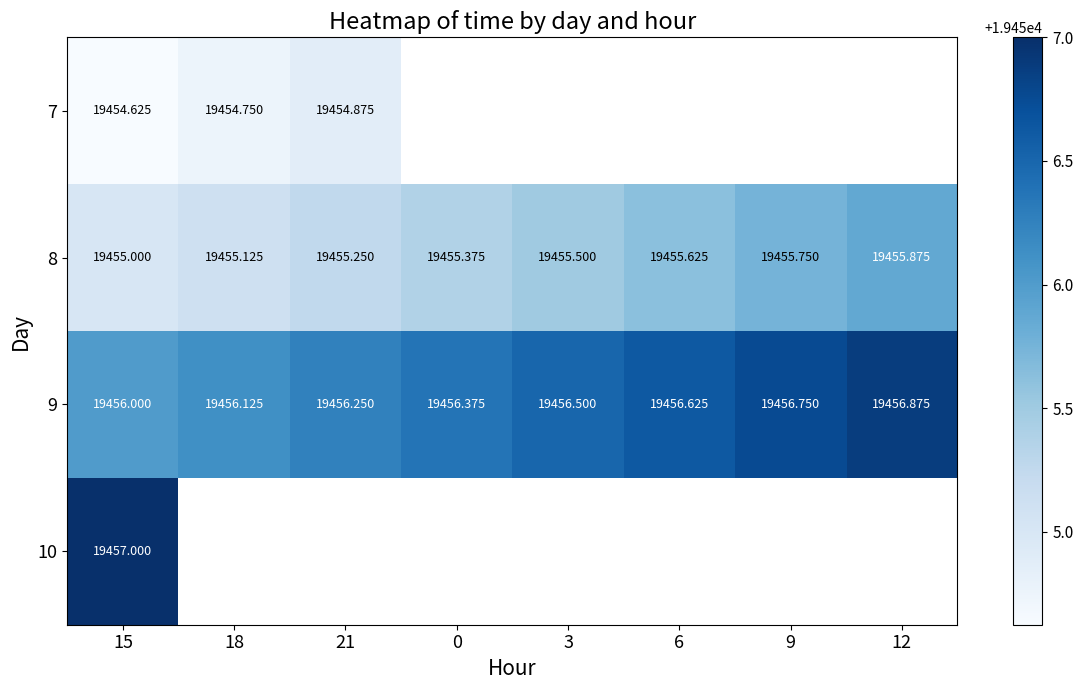

Rank the series by their maximum value, from lowest to highest.

7, 8, 9, 10